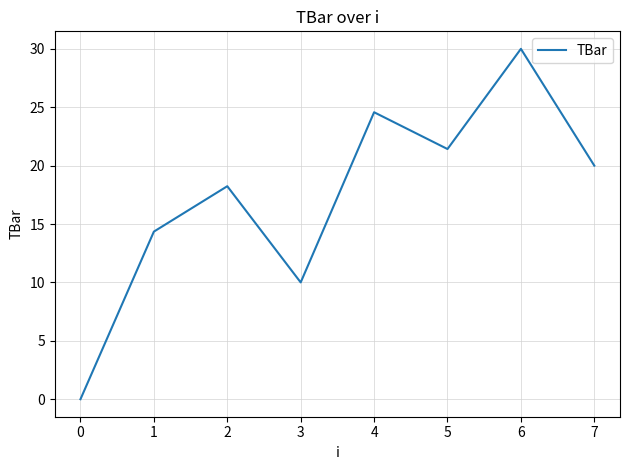

Read the value at 3.

10.0